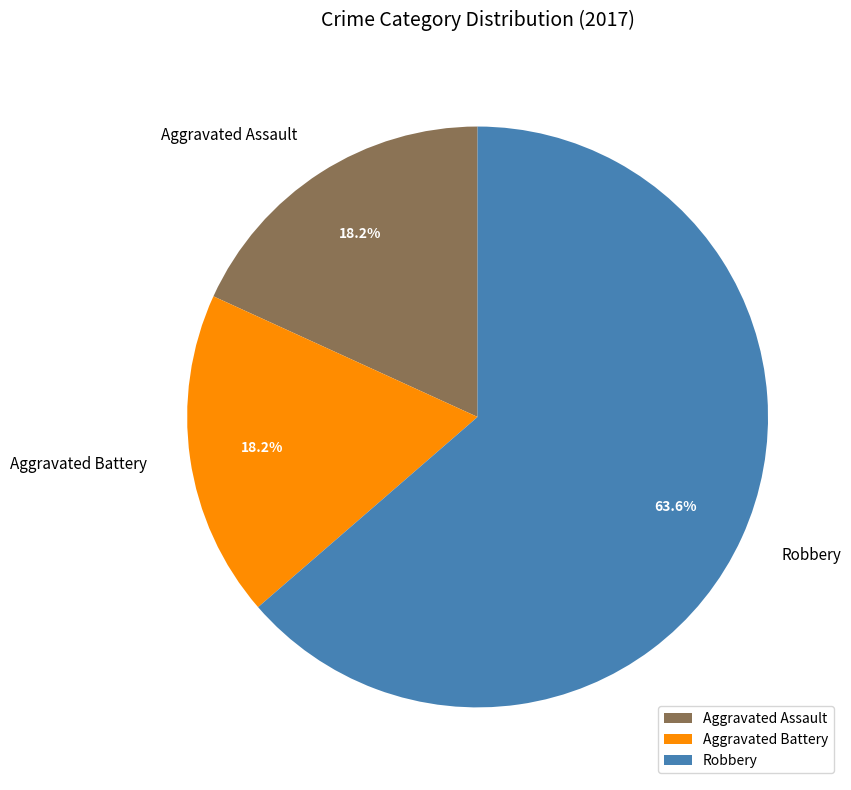

The Robbery slice represents 55% of the pie. True or false?

False